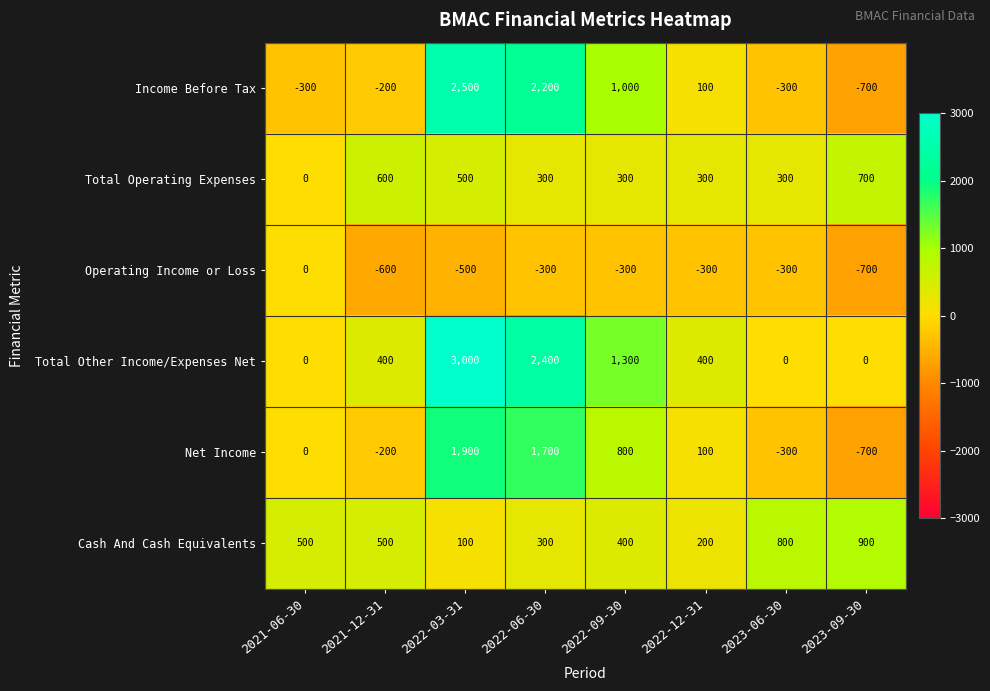

What is the greatest value displayed?

3000